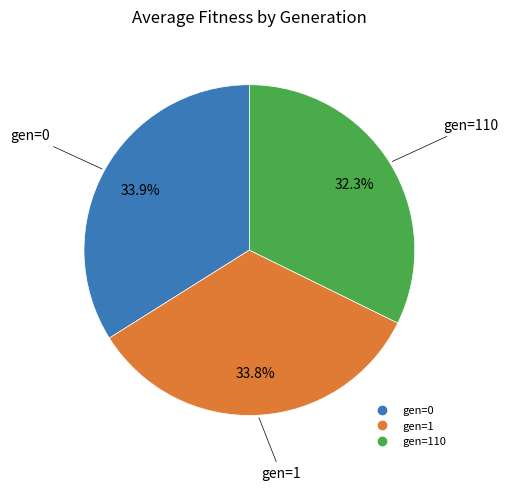

Does any single category account for the majority?

No